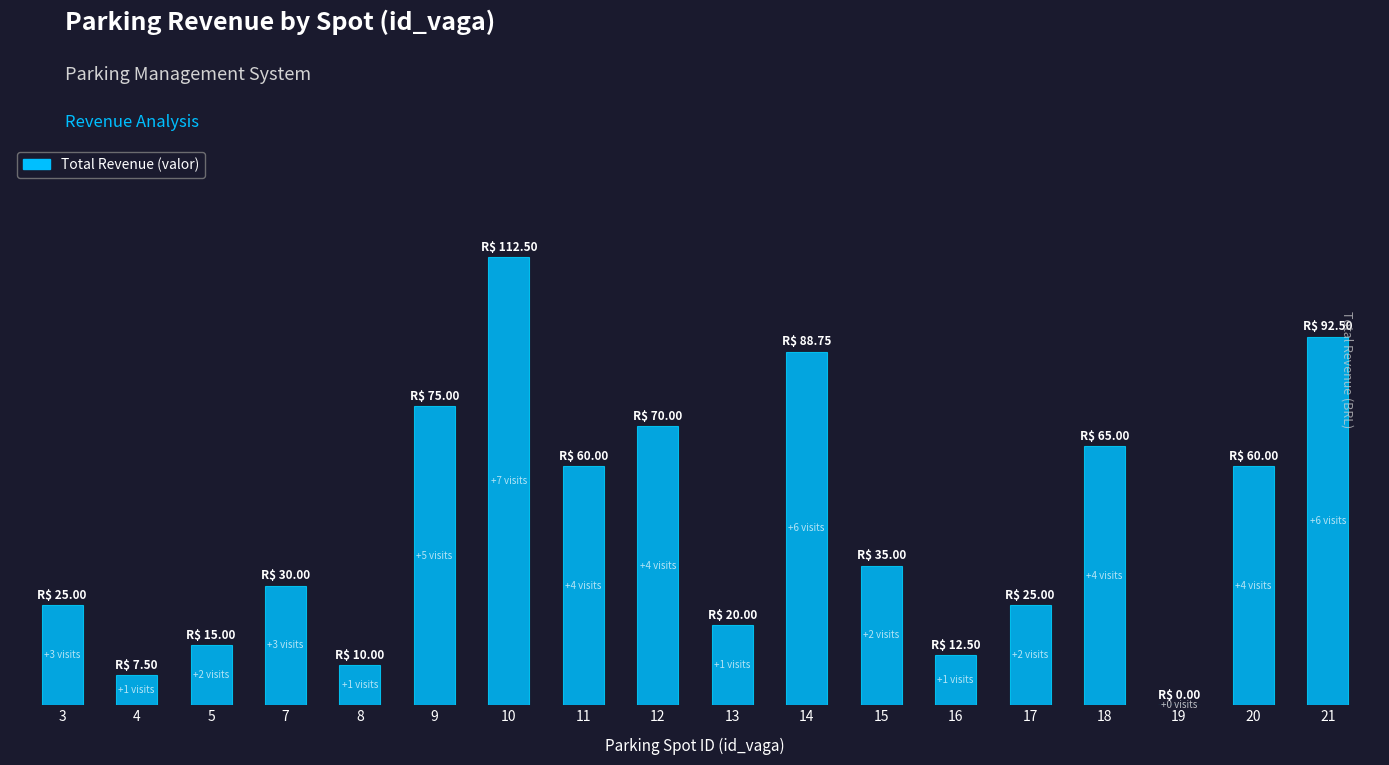

Are the bars horizontal?

No